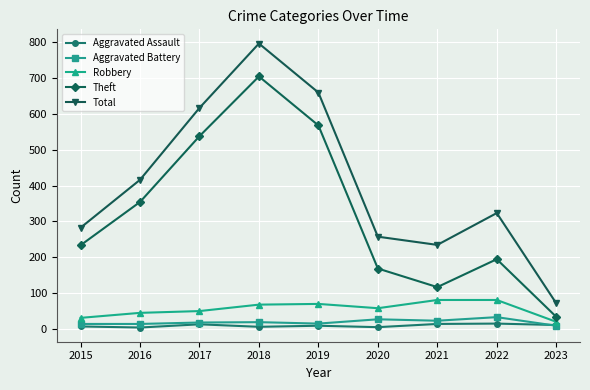

How many categories are shown in the chart?

9